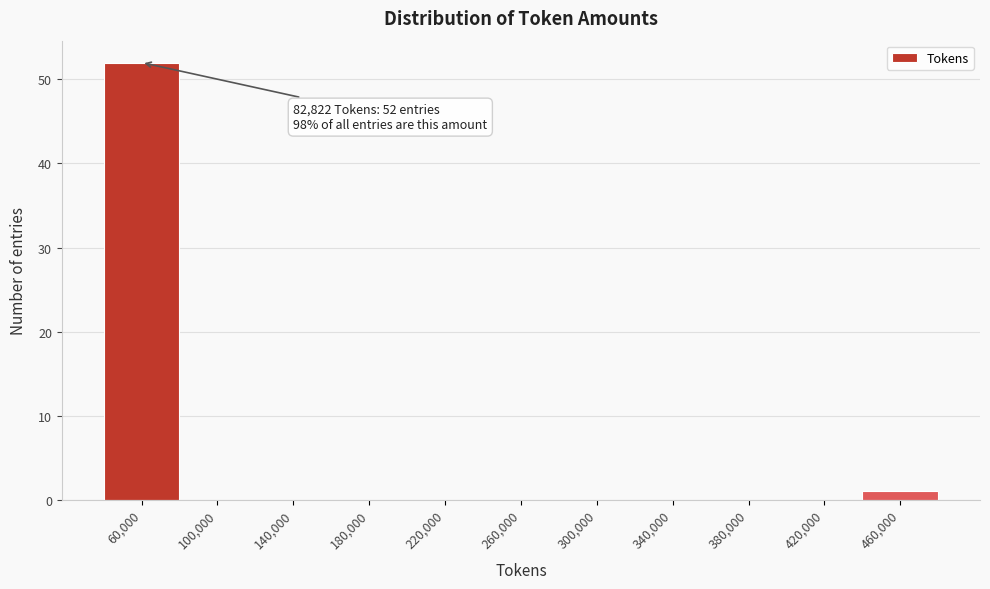

Reading left to right, extract all data points from this chart.

60,000=52	100,000=0	140,000=0	180,000=0	220,000=0	260,000=0	300,000=0	340,000=0	380,000=0	420,000=0	460,000=1